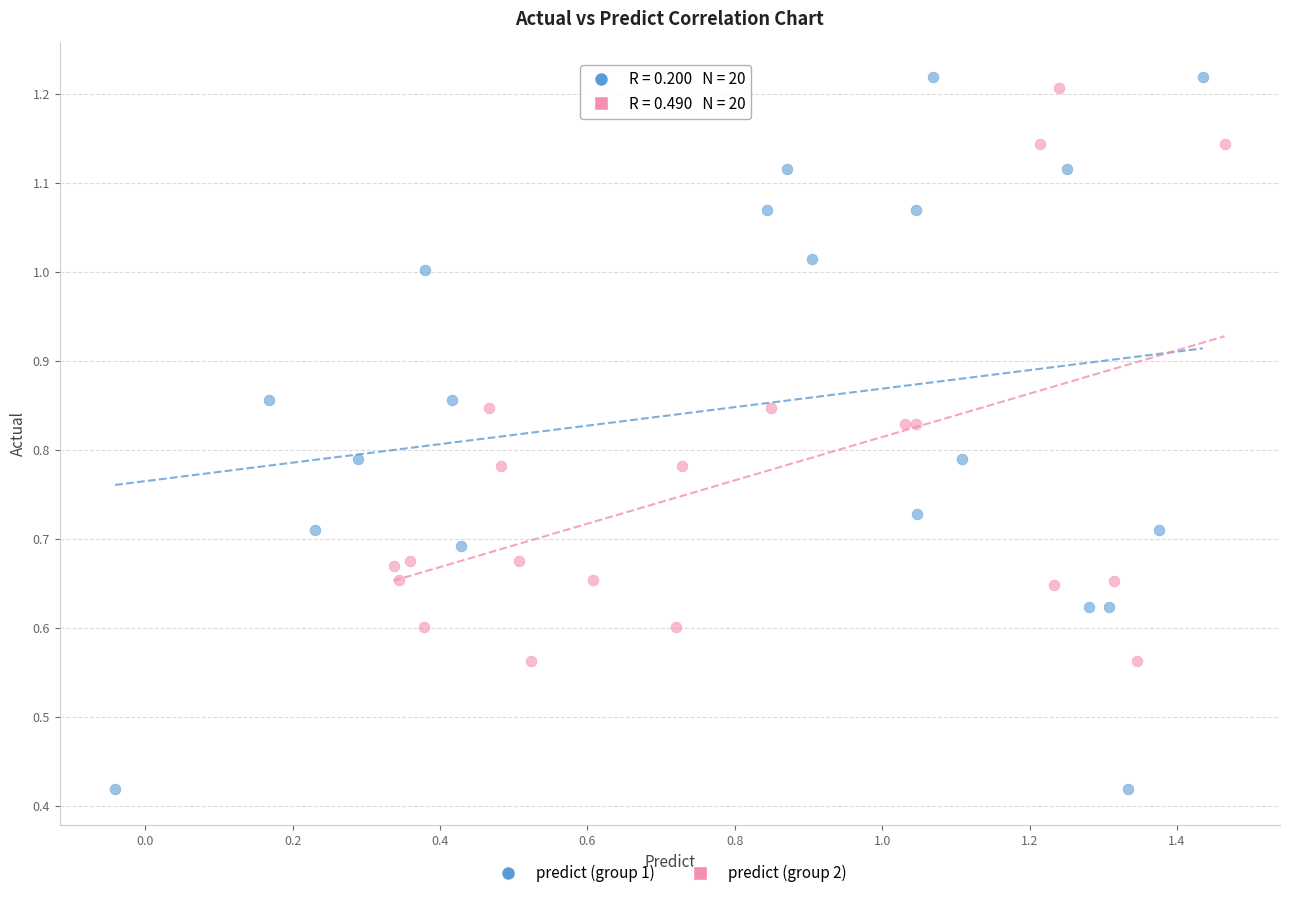

Which series contains the lowest Y value?

predict (group 1)